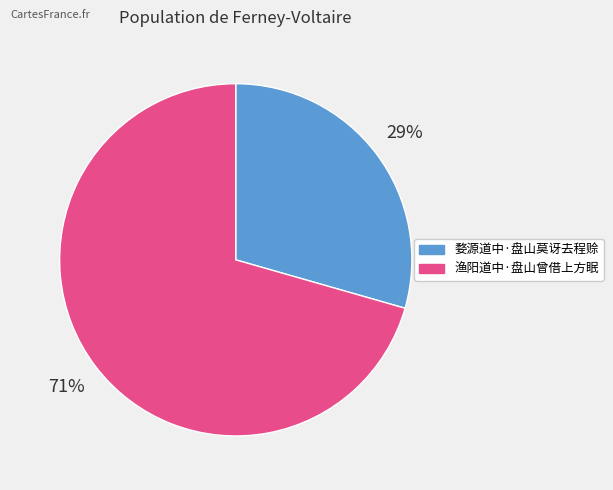

To the nearest percent, what is the average slice percentage?

50%